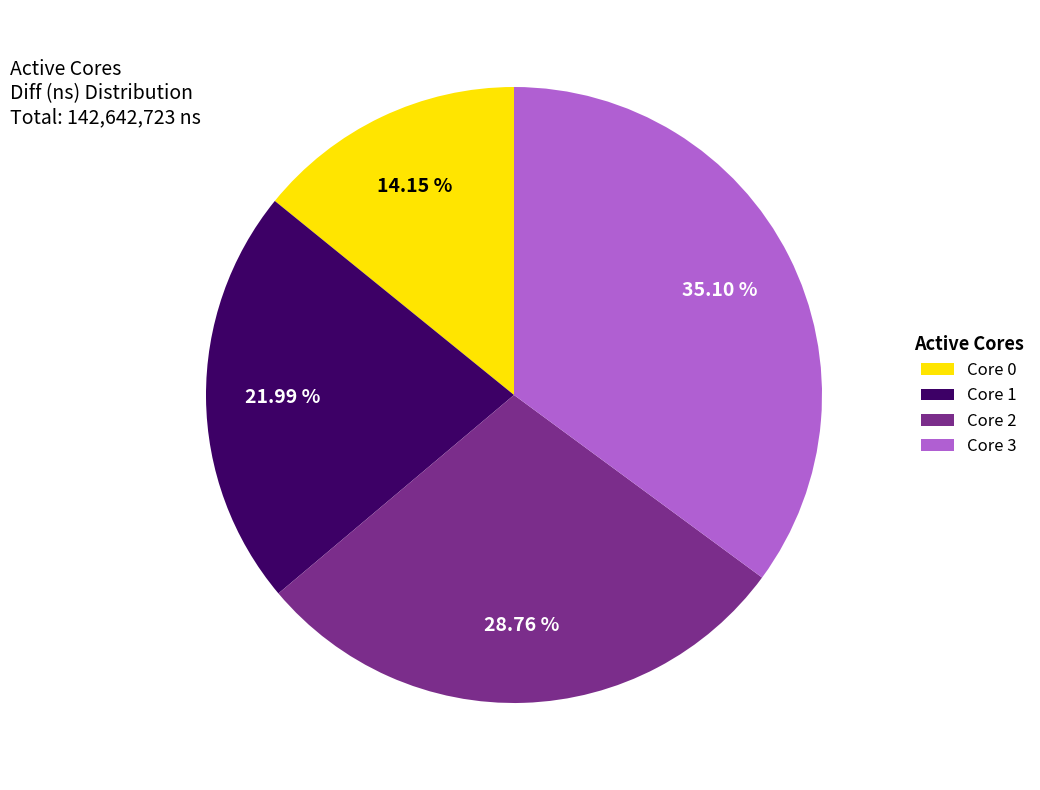

Which slice is the largest?

Core 3